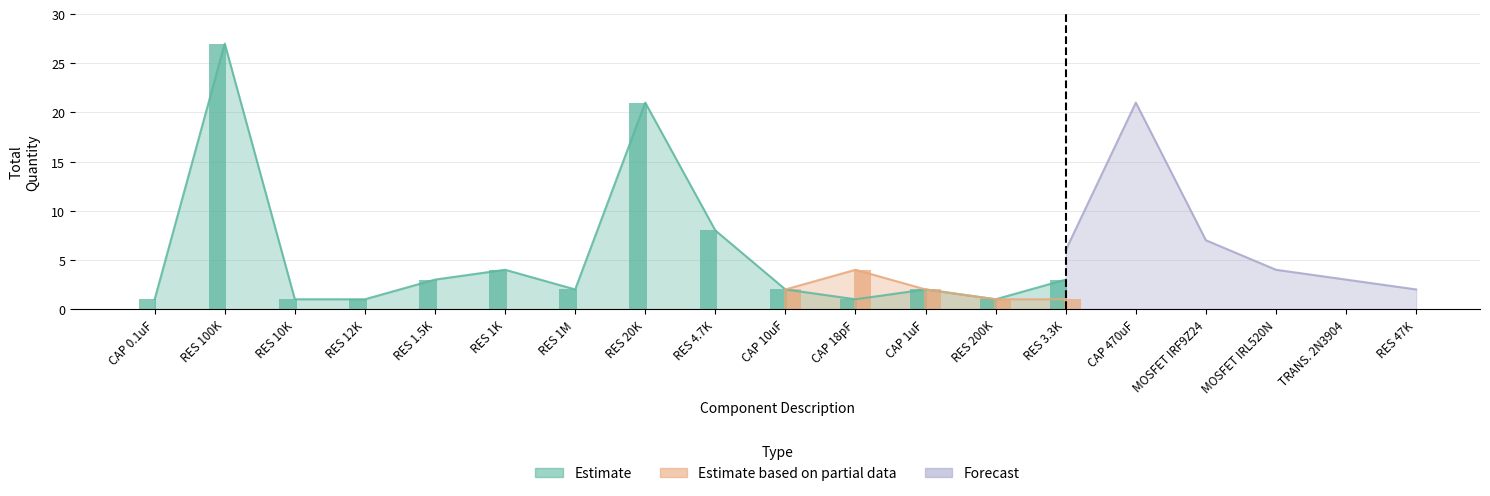

What is the label of the 8th bar from the right?

CAP 1uF